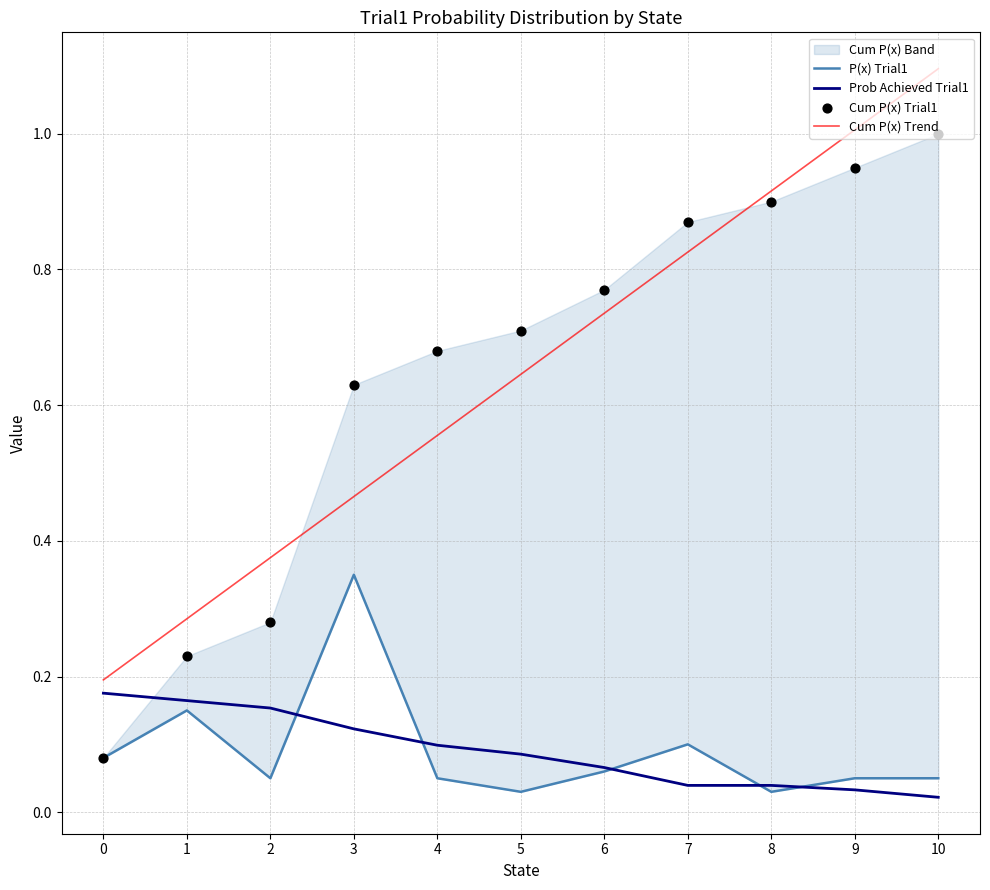

Which series has the widest spread of Y values?

Cum P(x) Trial1